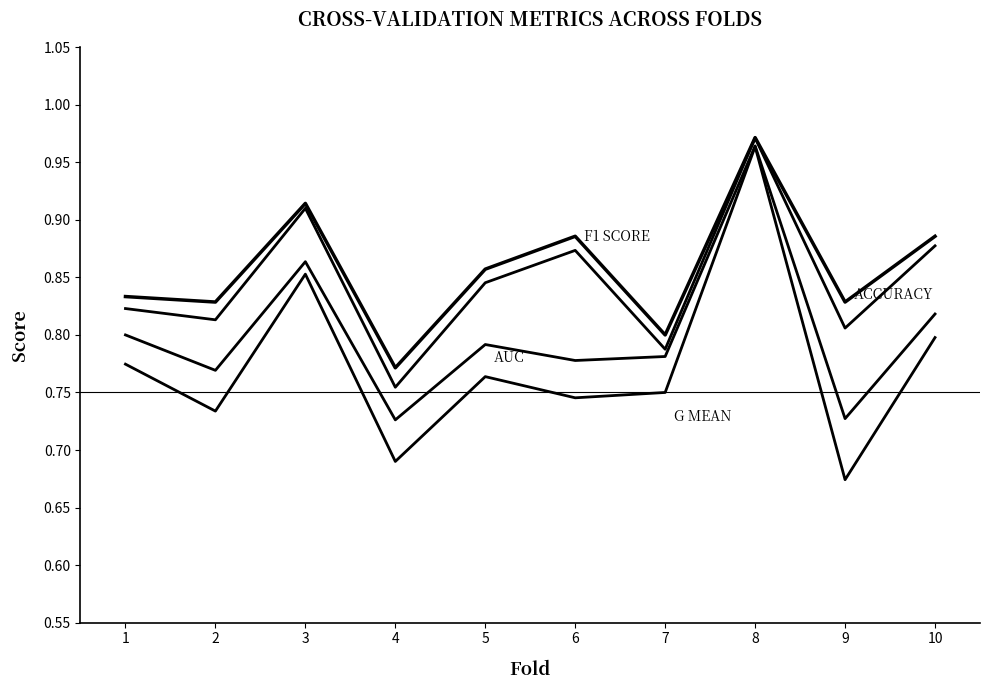

How many lines are shown in the chart?

4